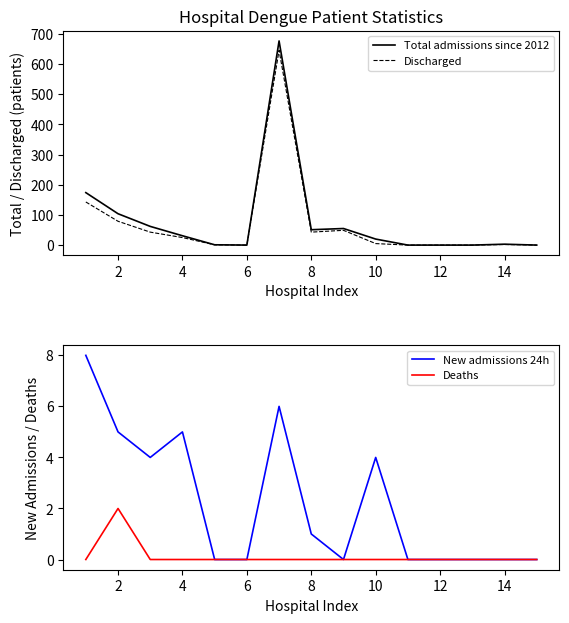

What is the highest value of the Total admissions since 2012 series?

677